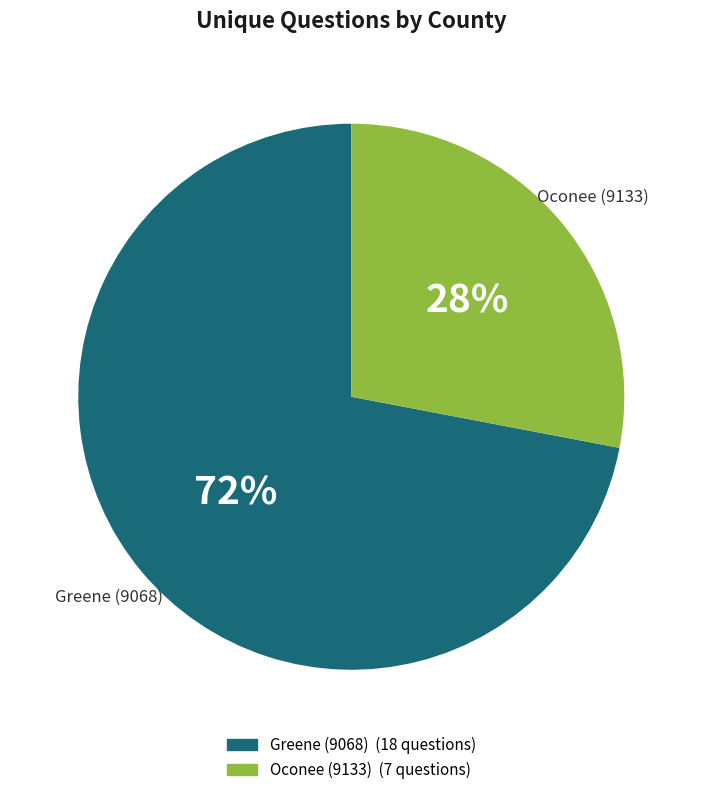

What is the largest slice in the pie chart?

Greene (9068)